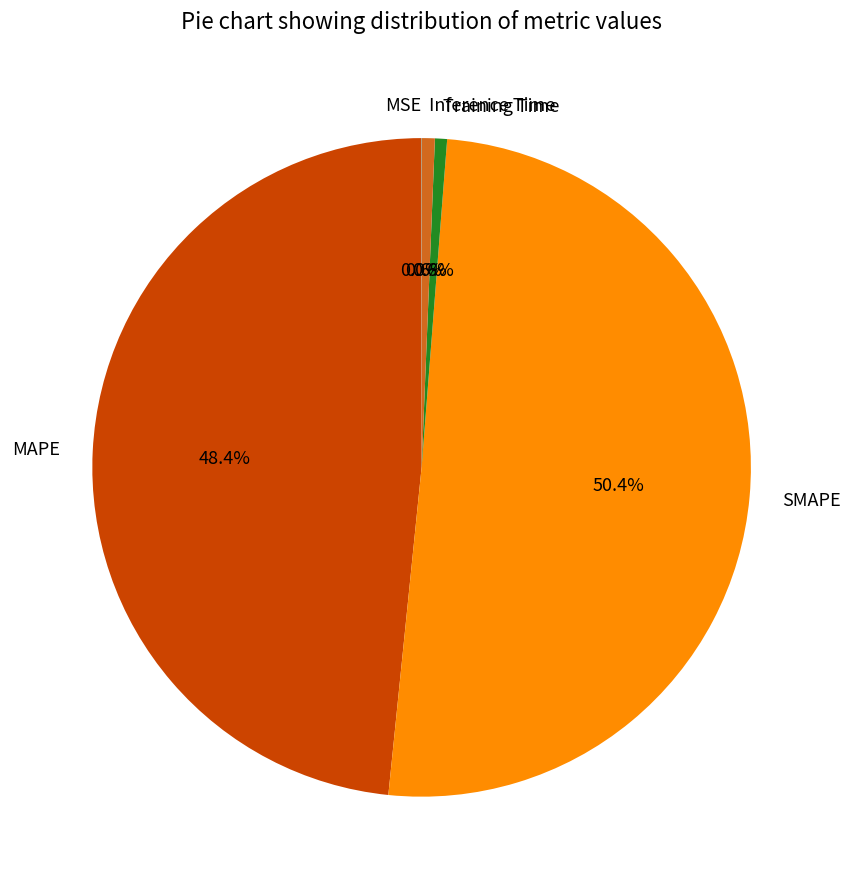

Which slice is the largest?

SMAPE